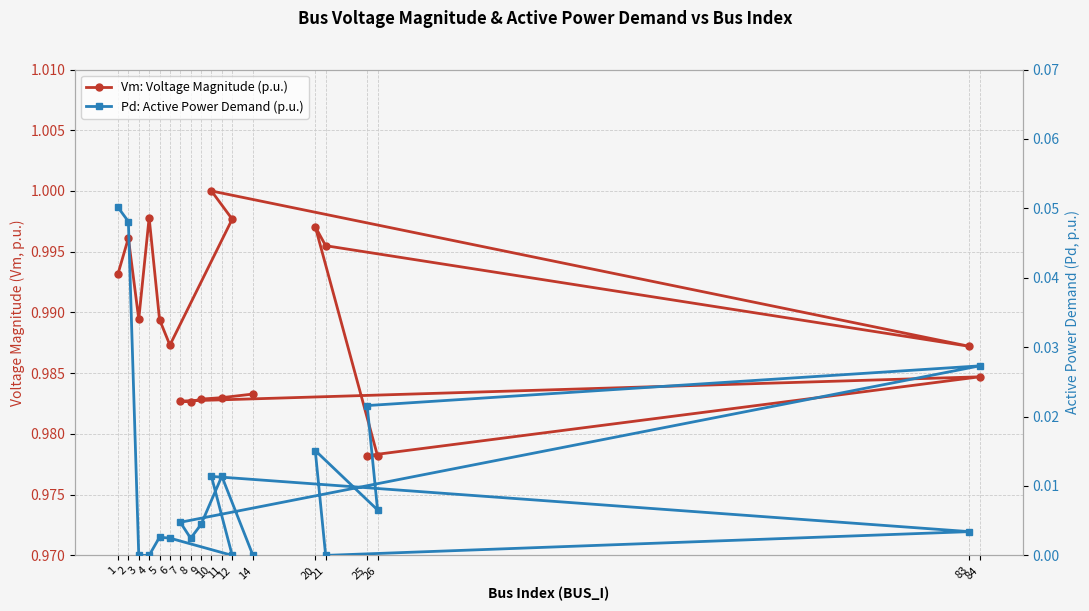

At which category is the sum across all series the highest?

2